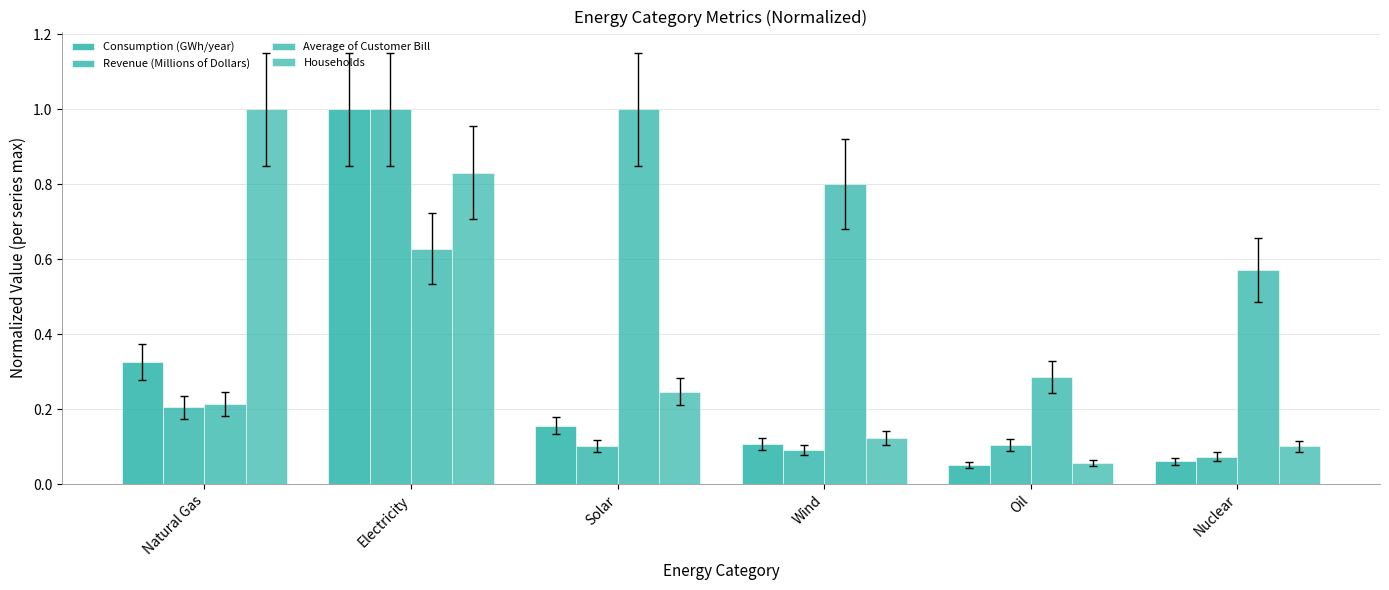

Which series has the largest total across all categories?

Average of Customer Bill